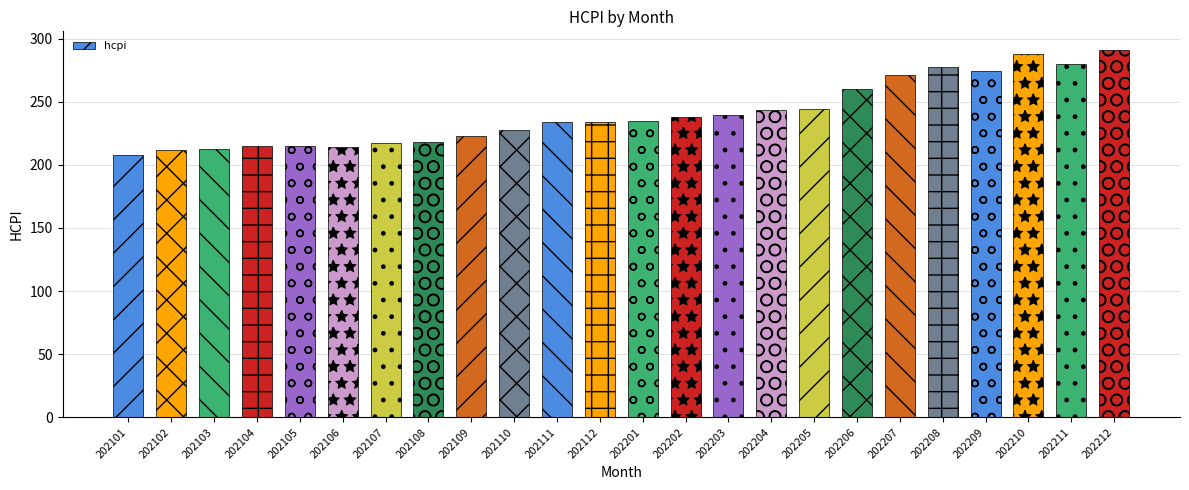

The value at 202112 is 121.8. True or false?

False